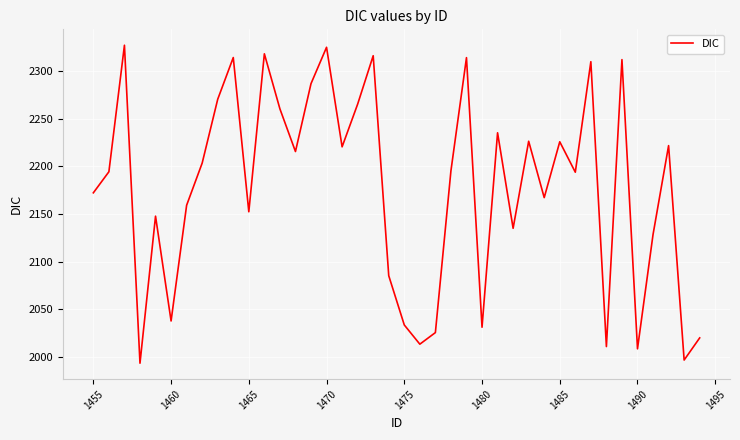

What is the greatest value displayed?

2327.2